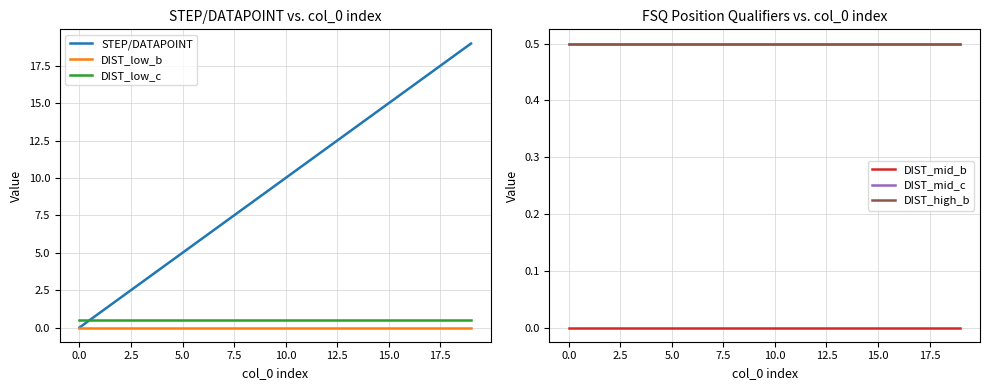

Reading right to left, what are all the values shown in this chart?

STEP/DATAPOINT: 19.0	18.0	17.0	16.0	15.0	14.0	13.0	12.0	11.0	10.0	9.0	8.0	7.0	6.0	5.0	4.0	3.0	2.0	1.0	0.0
DIST_low_b: 0.0	0.0	0.0	0.0	0.0	0.0	0.0	0.0	0.0	0.0	0.0	0.0	0.0	0.0	0.0	0.0	0.0	0.0	0.0	0.0
DIST_low_c: 0.5	0.5	0.5	0.5	0.5	0.5	0.5	0.5	0.5	0.5	0.5	0.5	0.5	0.5	0.5	0.5	0.5	0.5	0.5	0.5
DIST_mid_b: 0.0	0.0	0.0	0.0	0.0	0.0	0.0	0.0	0.0	0.0	0.0	0.0	0.0	0.0	0.0	0.0	0.0	0.0	0.0	0.0
DIST_mid_c: 0.5	0.5	0.5	0.5	0.5	0.5	0.5	0.5	0.5	0.5	0.5	0.5	0.5	0.5	0.5	0.5	0.5	0.5	0.5	0.5
DIST_high_b: 0.5	0.5	0.5	0.5	0.5	0.5	0.5	0.5	0.5	0.5	0.5	0.5	0.5	0.5	0.5	0.5	0.5	0.5	0.5	0.5